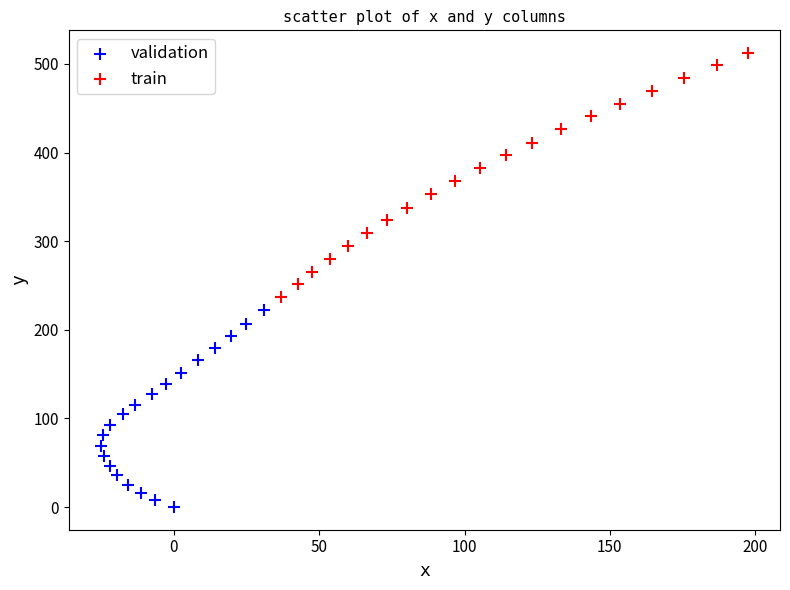

Which series has the largest Y range (max minus min)?

train